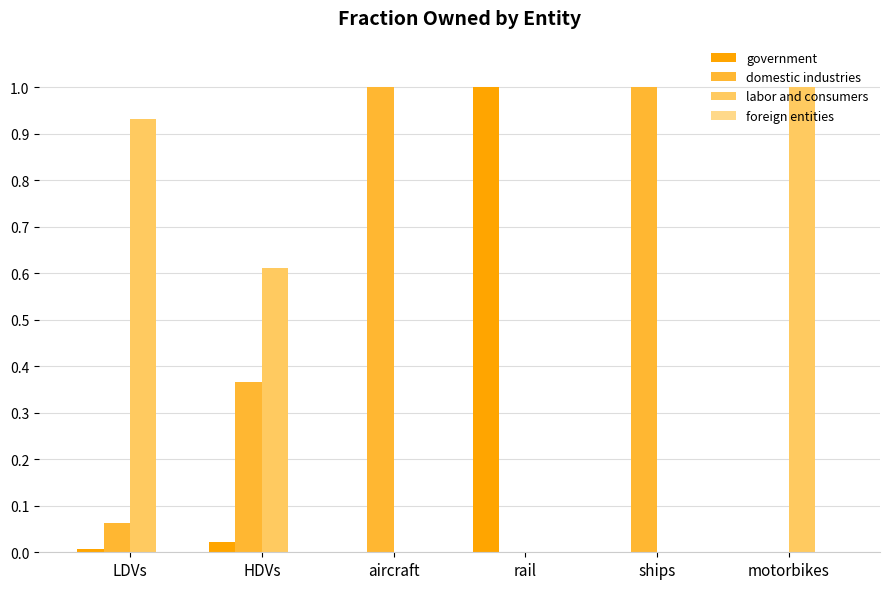

True or false: labor and consumers has a value of 1.0 at HDVs.

False